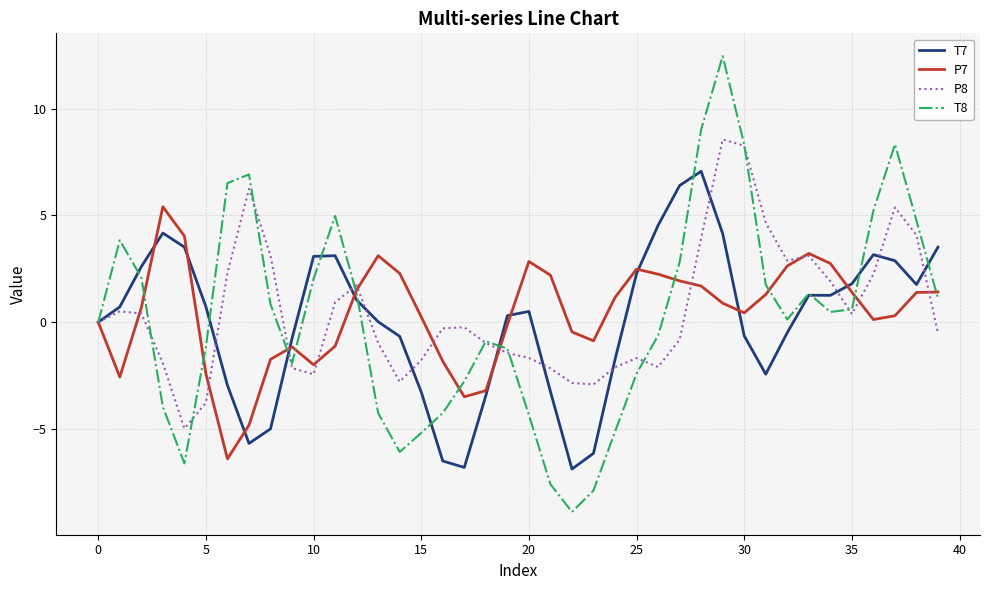

Which series has the widest spread of values?

T8